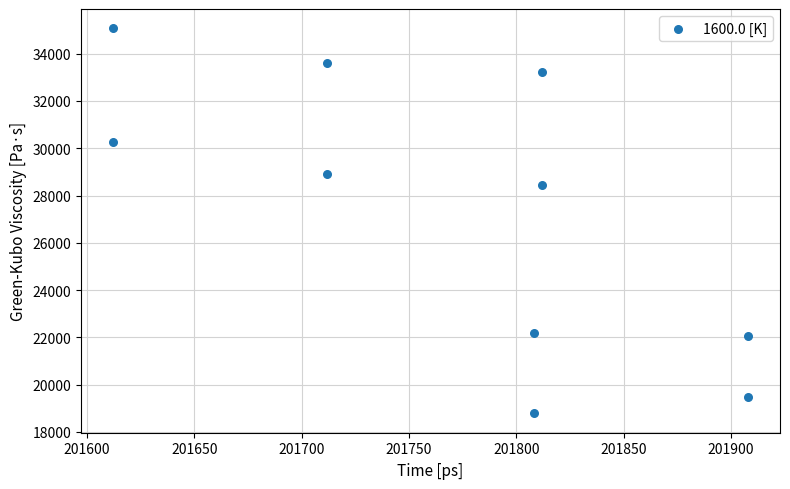

What Y value in the scatter plot is closest to 26928?

28426.4